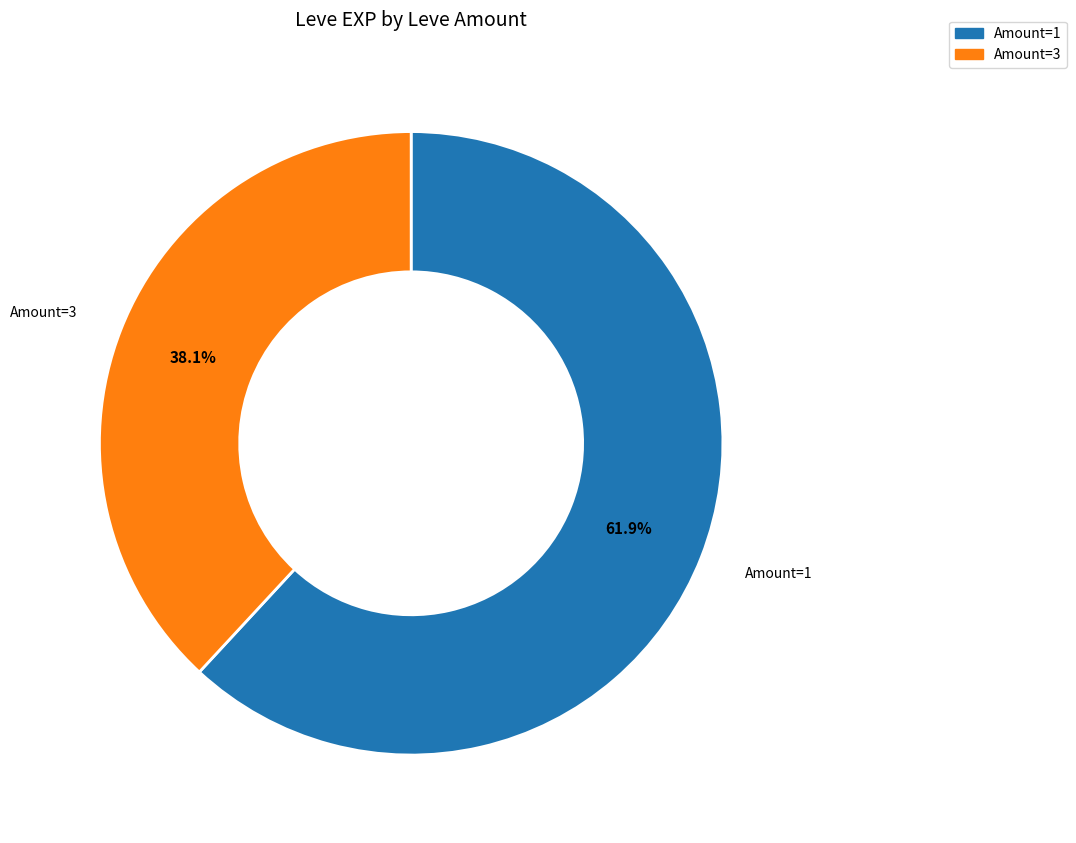

Is there a majority slice in this chart?

Yes